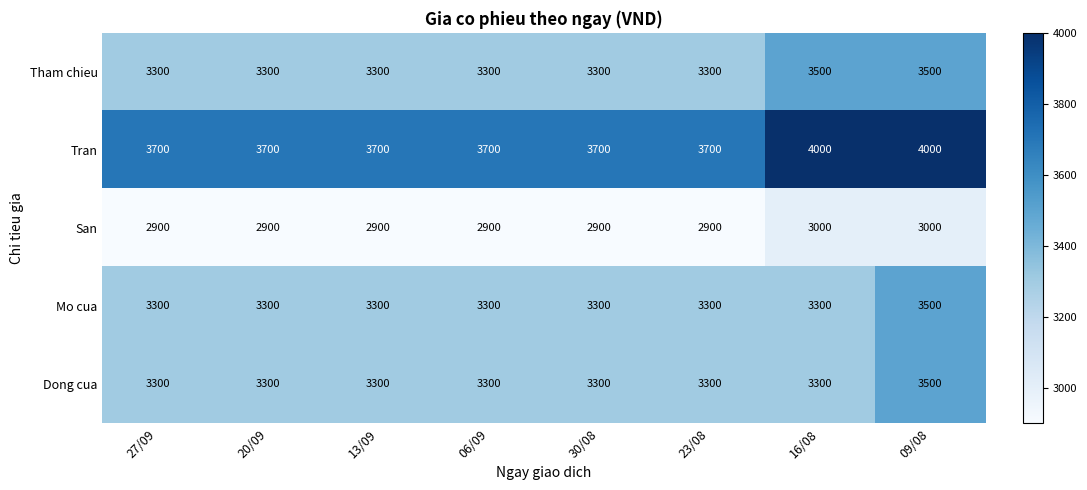

What is the sum of the Dong cua values at 27/09 and 13/09?

6600